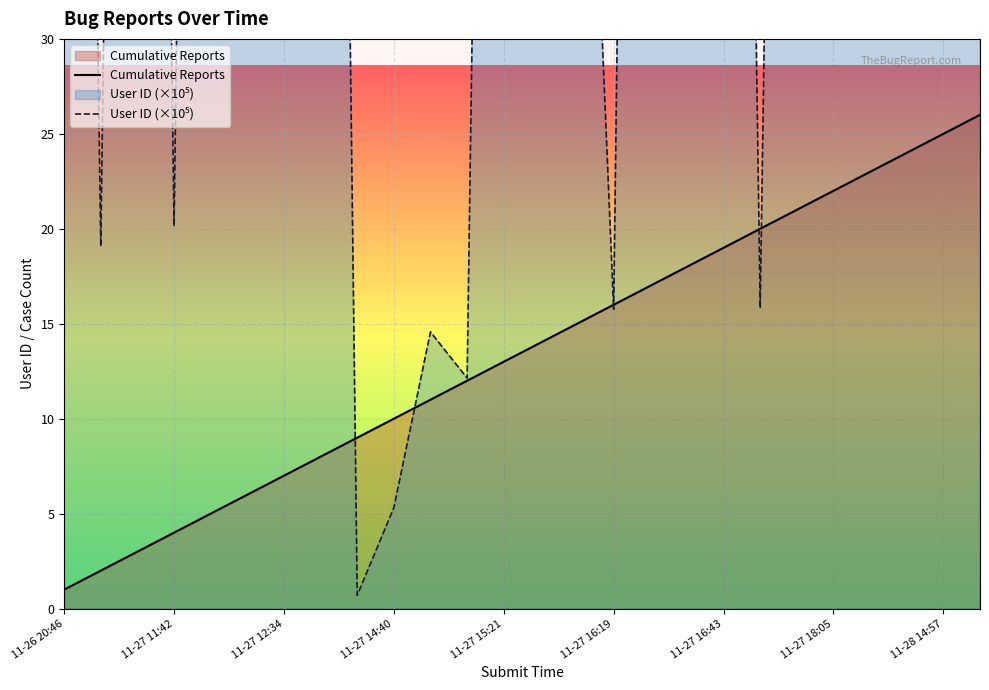

What is the label of the 26th point from the right?

11-26 20:46